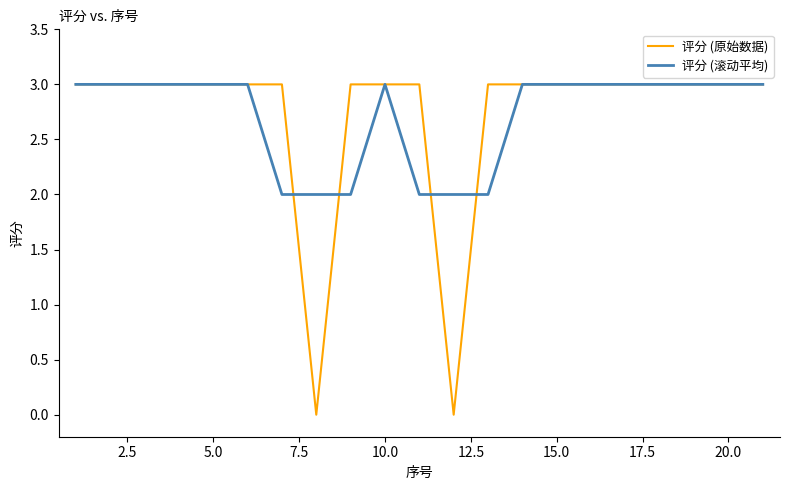

Which series has the widest spread of values?

评分 (原始数据)